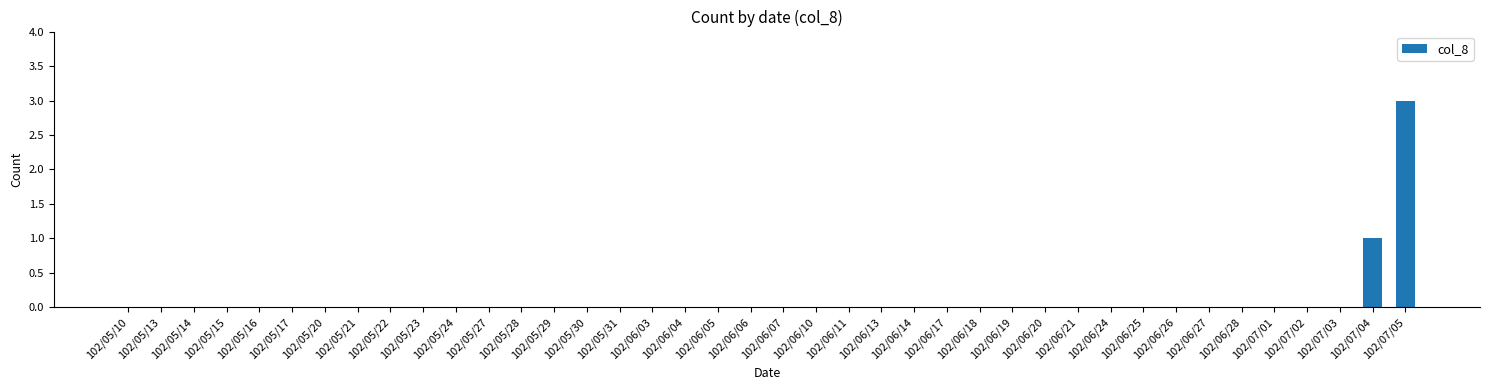

True or false: the data shows 0 at 102/06/27.

True